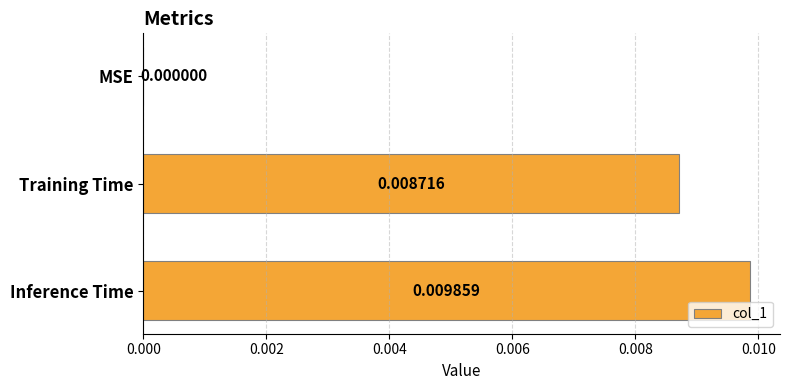

How many positive values are there?

2